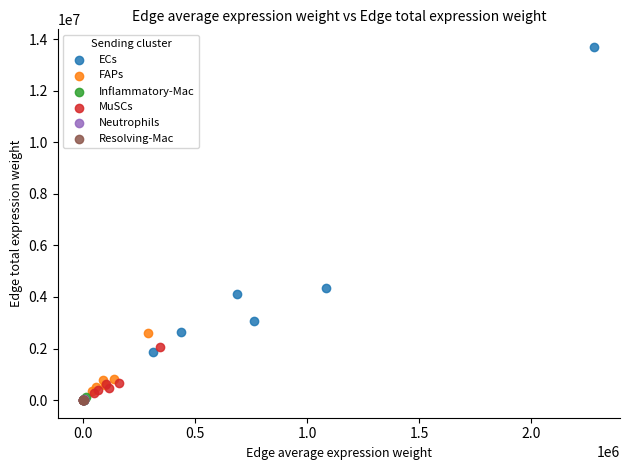

What are all the series names shown in the legend?

ECs, FAPs, Inflammatory-Mac, MuSCs, Neutrophils, Resolving-Mac